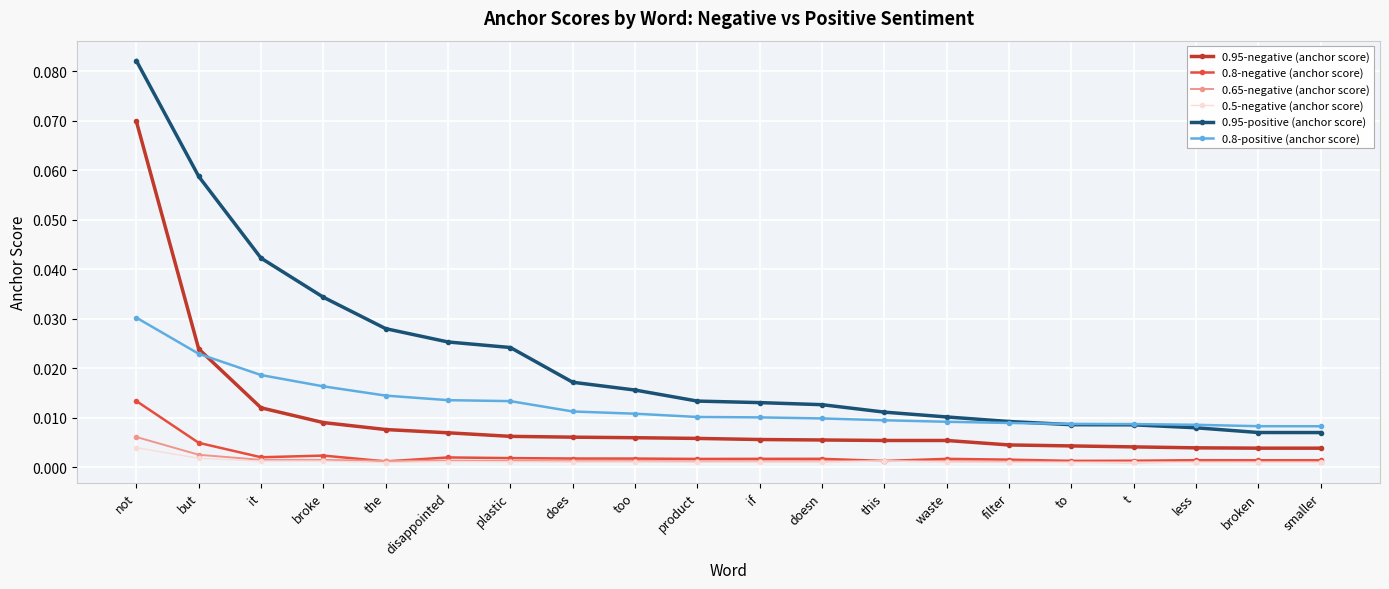

True or false: 0.95-positive (anchor score) and 0.95-negative (anchor score) cross at least once.

False